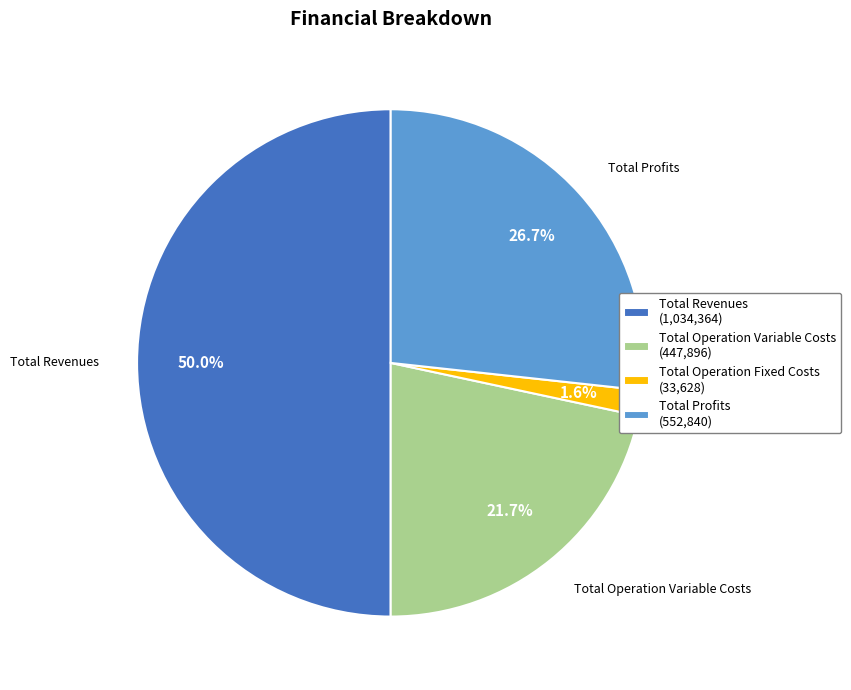

Is the sum of Total Revenues (1,034,364) and Total Operation Variable Costs (447,896) greater than half?

Yes